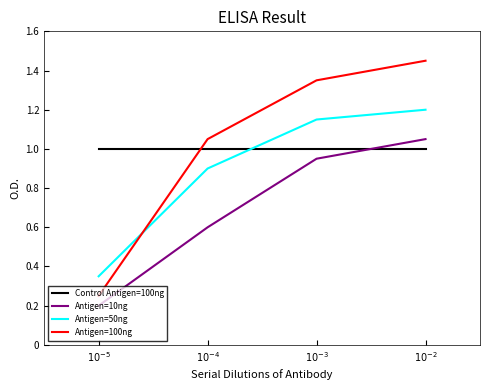

At $10^{-5}$, list the series in order from largest to smallest.

Control Antigen=100ng, Antigen=50ng, Antigen=100ng, Antigen=10ng